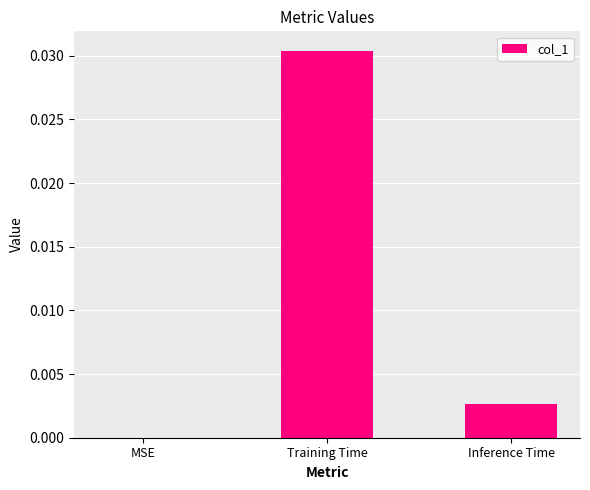

Is it true that the value at MSE is 0.0?

True